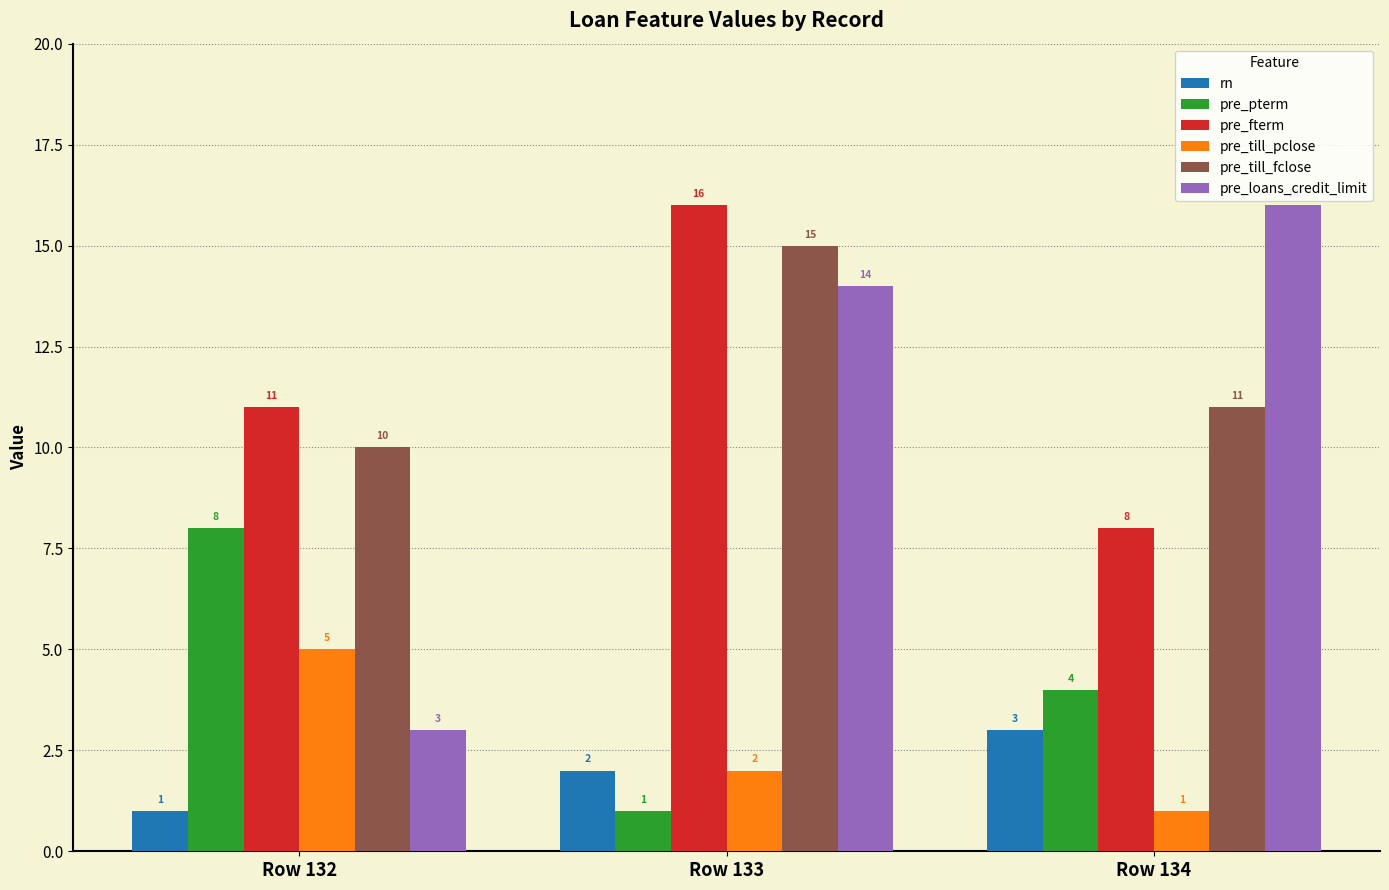

Reading left to right, transcribe all the data shown in this chart.

rn: Row 132=1	Row 133=2	Row 134=3
pre_pterm: Row 132=8	Row 133=1	Row 134=4
pre_fterm: Row 132=11	Row 133=16	Row 134=8
pre_till_pclose: Row 132=5	Row 133=2	Row 134=1
pre_till_fclose: Row 132=10	Row 133=15	Row 134=11
pre_loans_credit_limit: Row 132=3	Row 133=14	Row 134=16